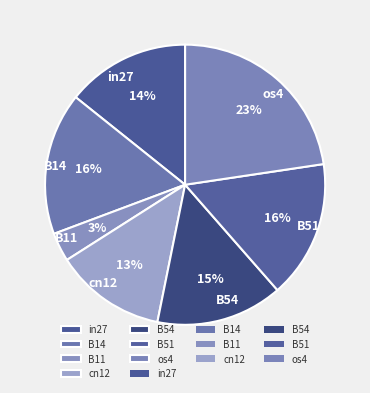

Is the sum of cn12 and B14 greater than half?

No